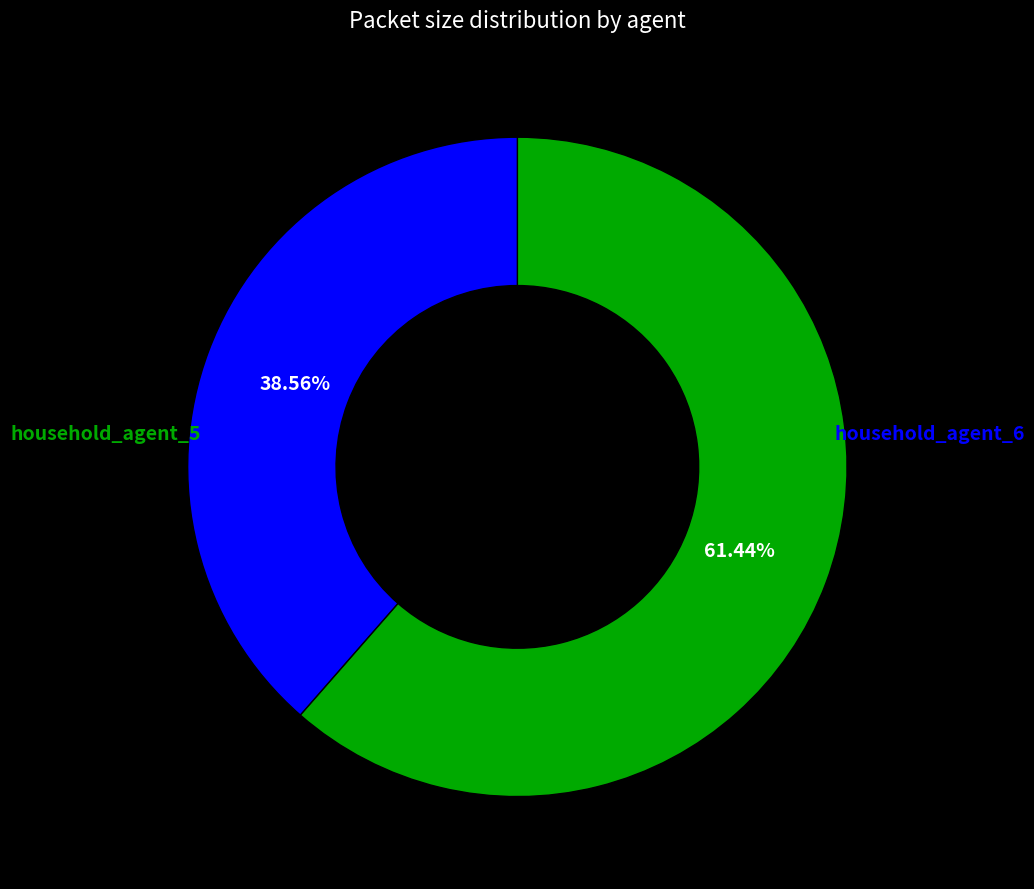

What is the change in value from household_agent_5 to household_agent_6?

-318